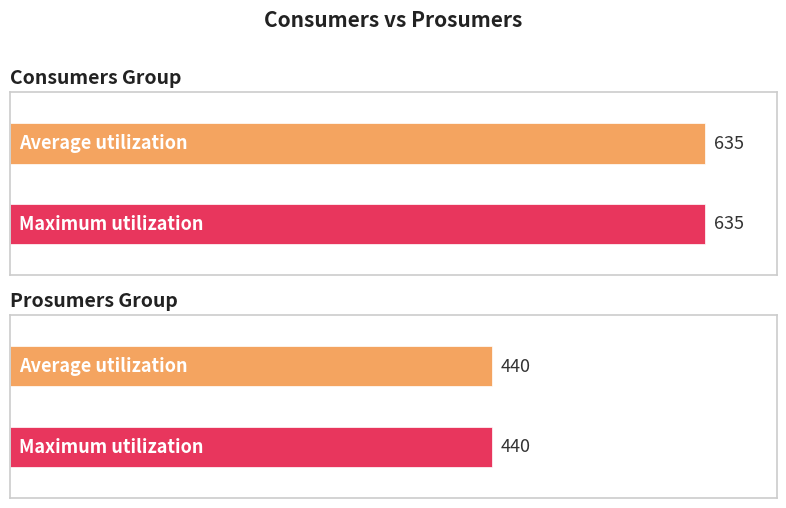

True or false: Consumers has a value of 635 at 1.

True